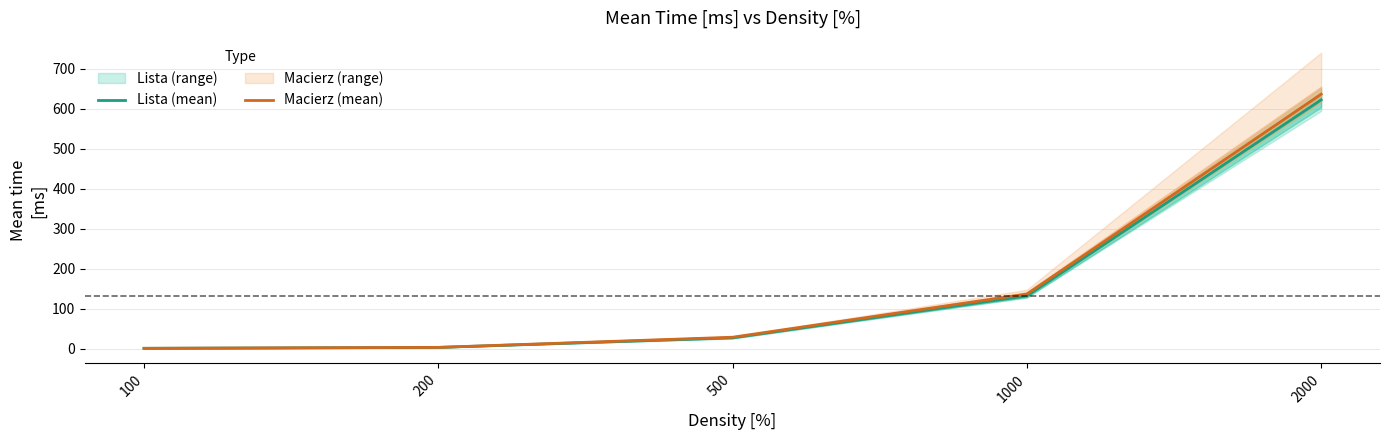

At which label is Lista (mean) closest to 311?

1000